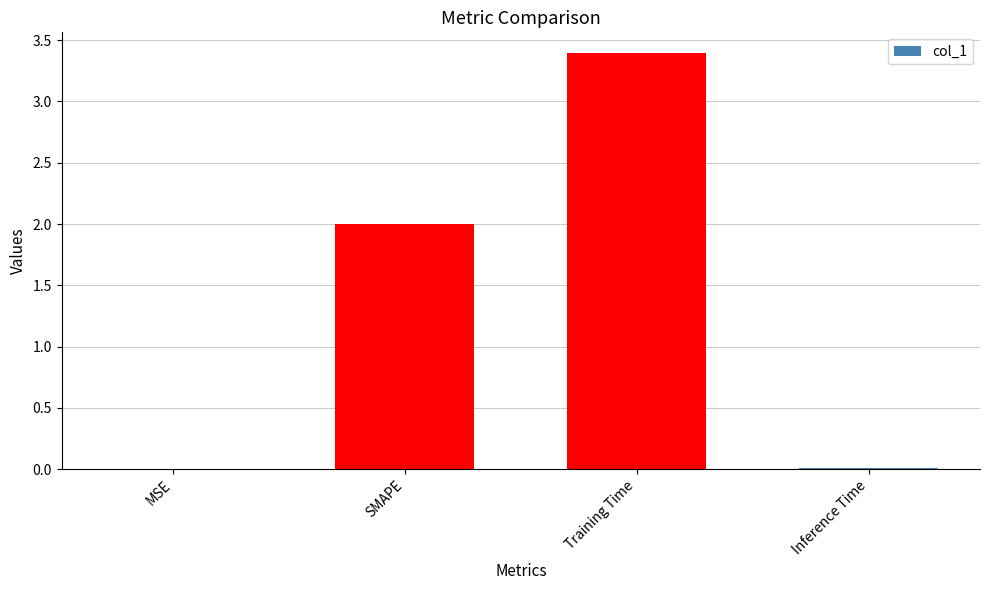

Between MSE and SMAPE, which is larger?

SMAPE